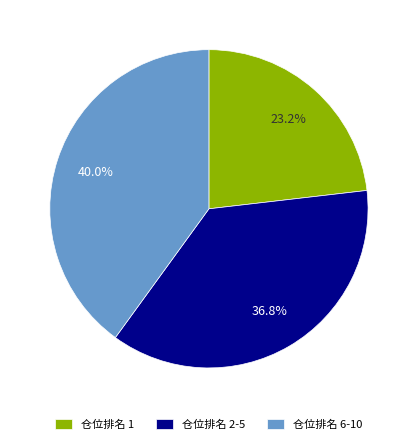

To the nearest percent, what is the combined percentage of 仓位排名 2-5 and 仓位排名 1?

60%